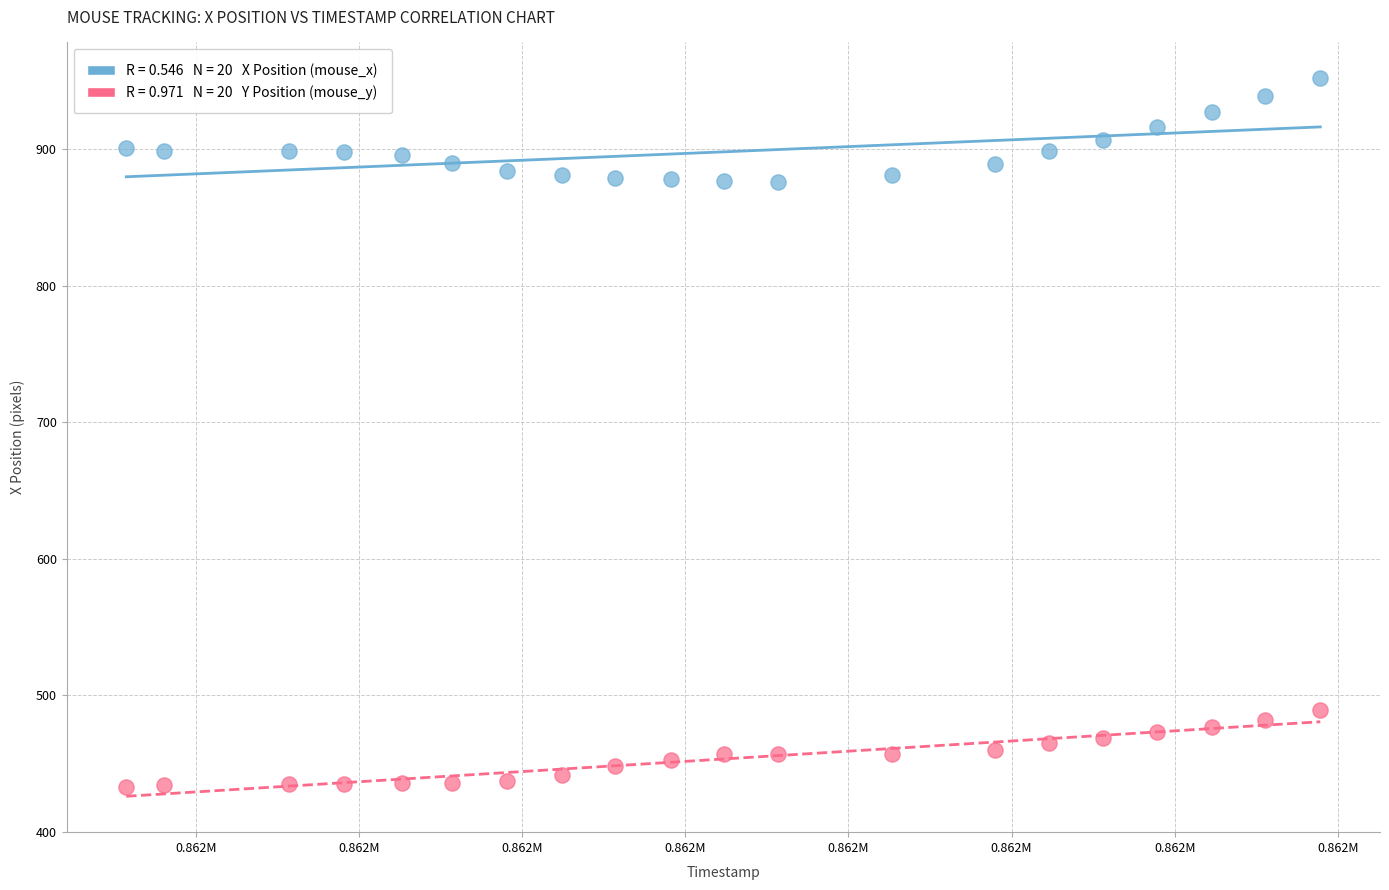

Across all data points, what is the range of Y values (max minus min)?

519